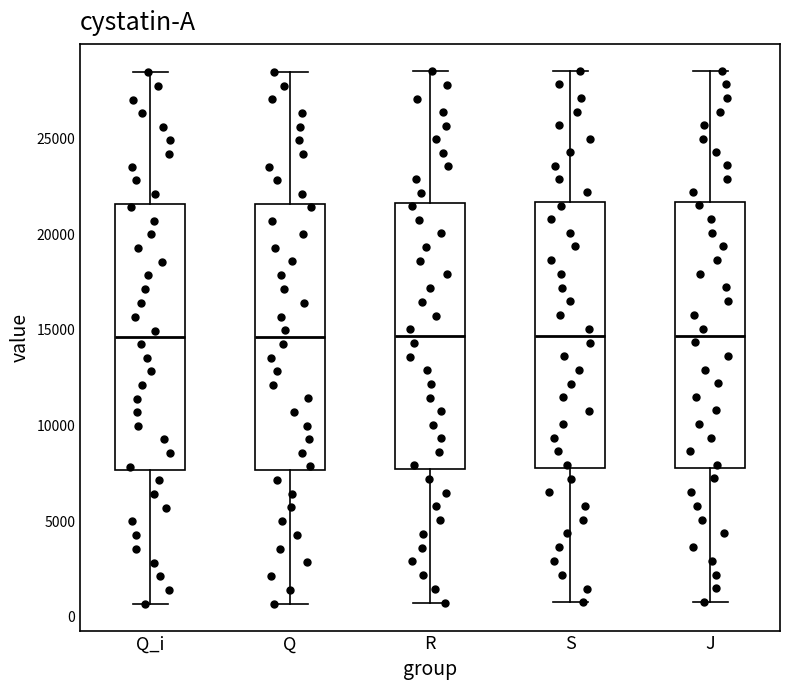

Reading left to right, transcribe this box plot: for each box, give where its median line is, the range the box spans, and where its two whiskers end, as read against the y-axis. The values are not printed on the chart, so give them approximately, as read against the axis.

Q_i: median 14500, box 7500 to 21500, whiskers 500 to 28500
Q: median 14500, box 7500 to 21500, whiskers 500 to 28500
R: median 14500, box 7500 to 21500, whiskers 500 to 28500
S: median 14500, box 8000 to 21500, whiskers 500 to 28500
J: median 14500, box 8000 to 21500, whiskers 1000 to 28500